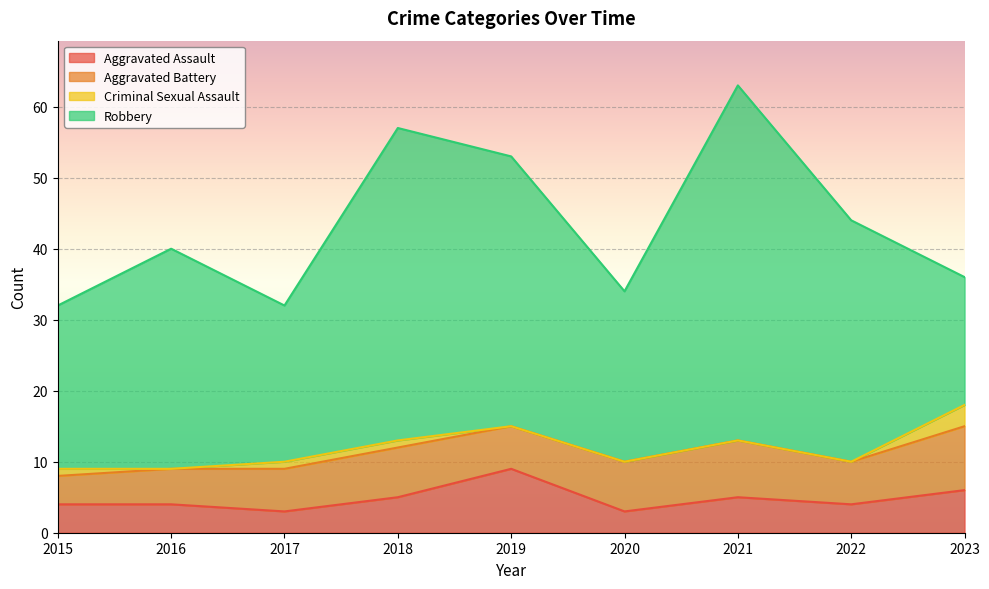

The Robbery series shows 15 at 2021. True or false?

False